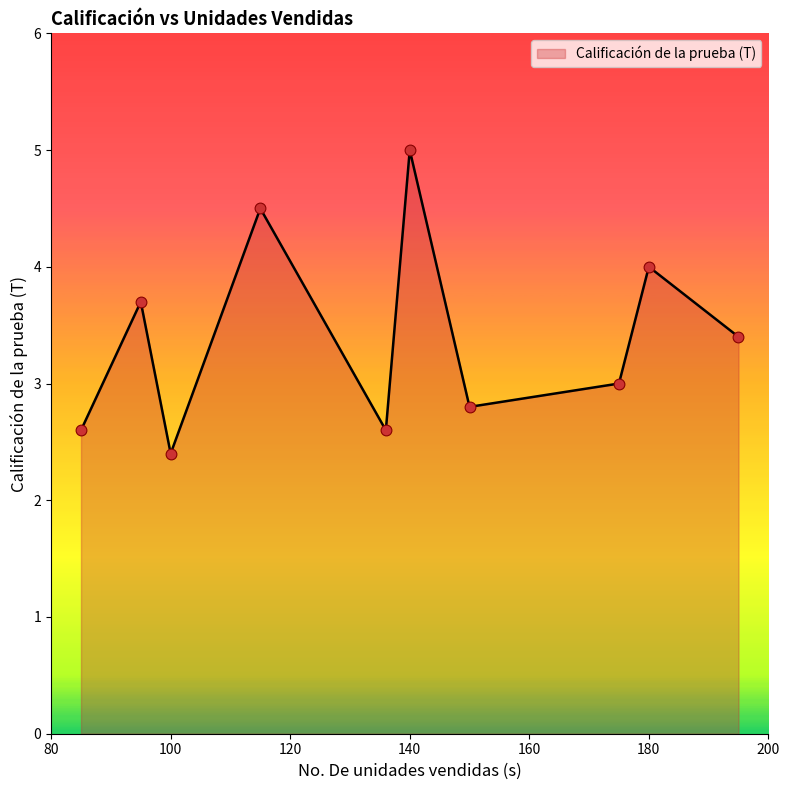

What is the minimum value shown in the chart?

2.4